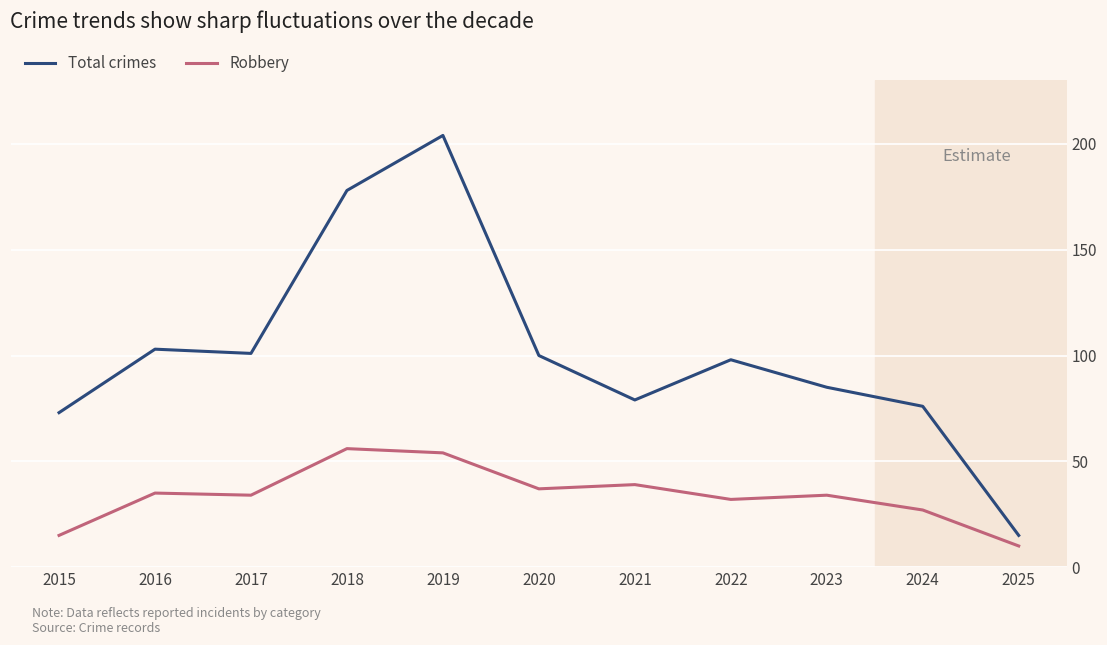

Reading left to right, extract all data points from this chart.

Total crimes: 73	103	101	178	204	100	79	98	85	76	15
Robbery: 15	35	34	56	54	37	39	32	34	27	10